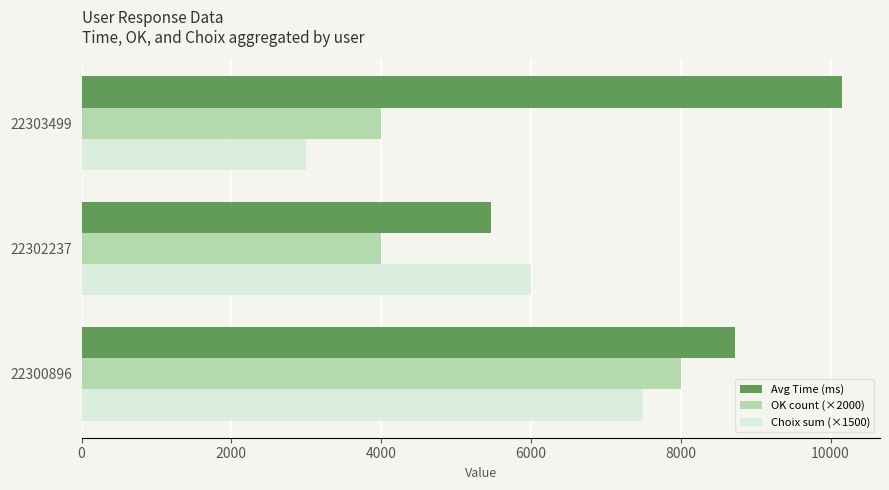

What are all the series names shown in the legend?

Avg Time (ms), OK count (×2000), Choix sum (×1500)